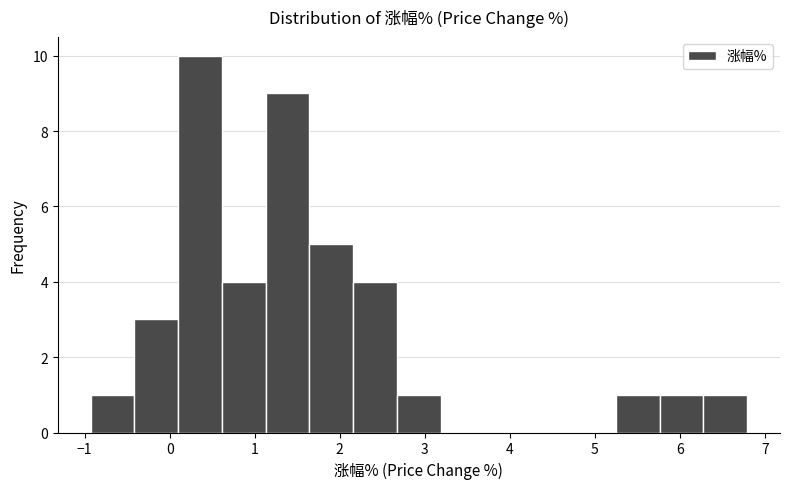

Reading left to right, list every bar in this chart as the range it spans on the x-axis followed by its height. Neither the bar edges nor the heights are printed on the chart, so give them approximately, as read against the axes.

-0.9 to -0.4: 1
-0.4 to 0.1: 3
0.1 to 0.6: 10
0.6 to 1.1: 4
1.1 to 1.6: 9
1.6 to 2.2: 5
2.2 to 2.7: 4
2.7 to 3.2: 1
3.2 to 3.7: 0
3.7 to 4.2: 0
4.2 to 4.7: 0
4.7 to 5.2: 0
5.2 to 5.8: 1
5.8 to 6.3: 1
6.3 to 6.8: 1